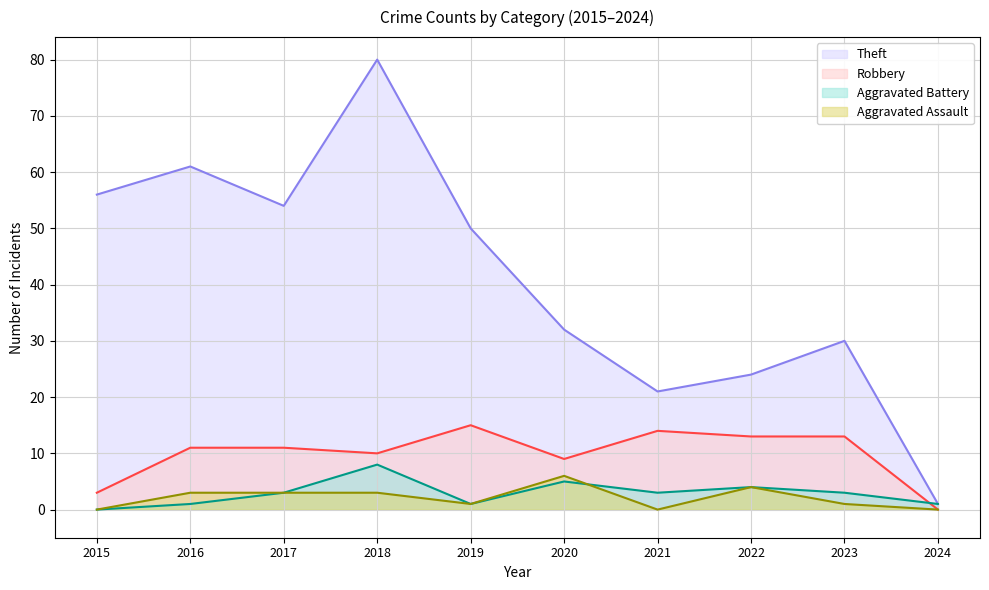

List the series in order of their peak value, lowest first.

Aggravated Assault, Aggravated Battery, Robbery, Theft